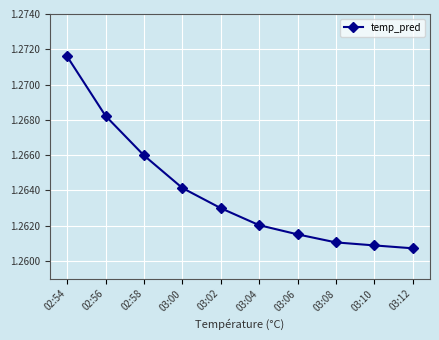

Which label corresponds to the largest value in the chart?

02:54